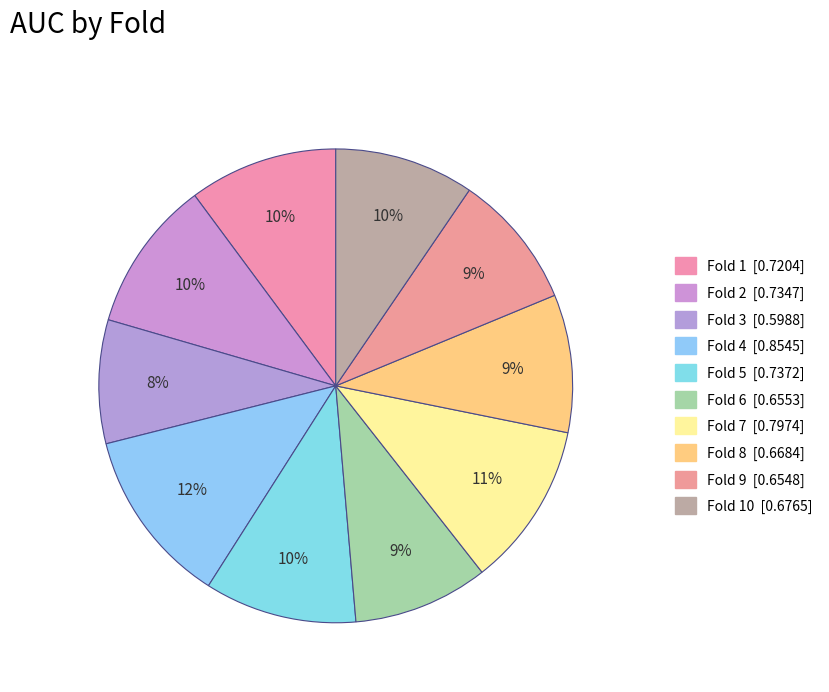

How many segments does this pie chart have?

10